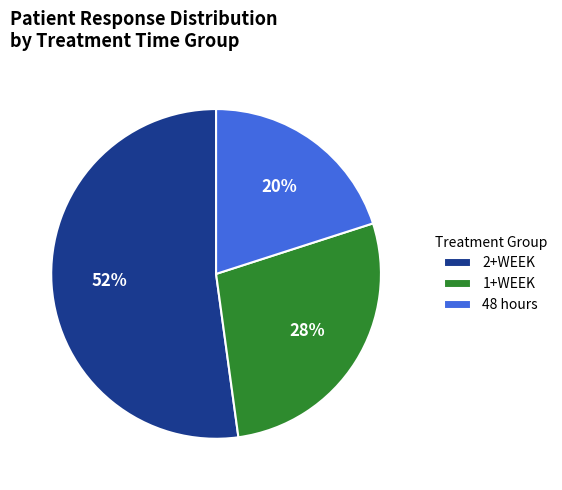

The 48 hours slice represents 33% of the pie. True or false?

False